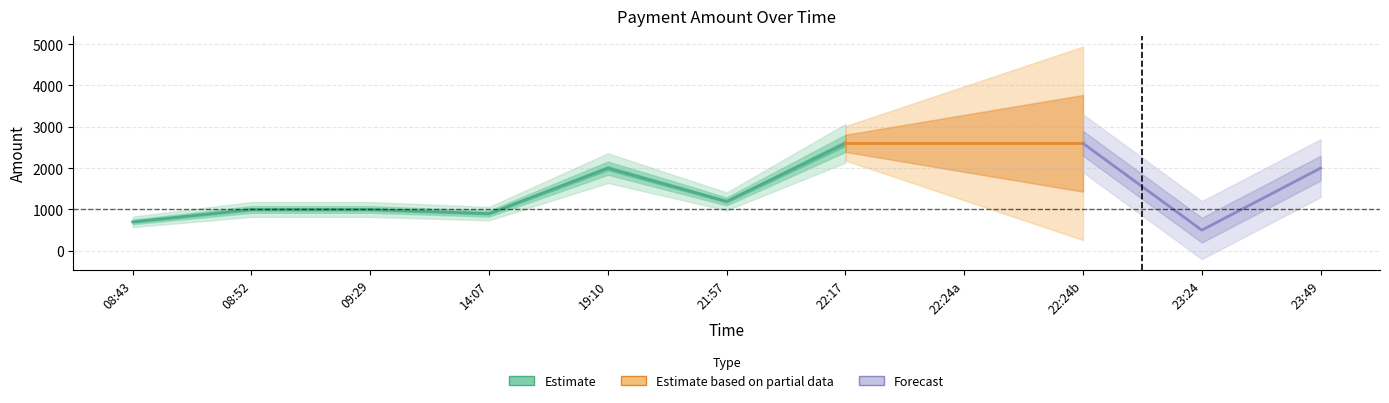

At which label does the data first exceed 1195?

4